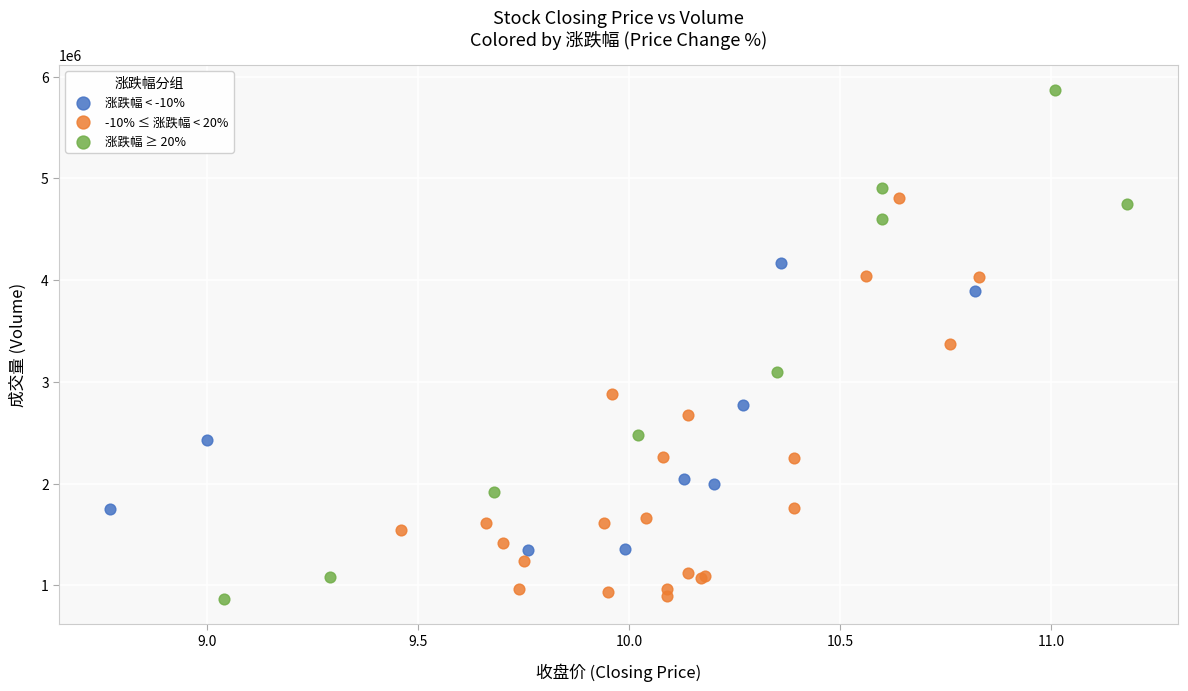

Which series reaches the maximum Y coordinate?

涨跌幅 ≥ 20%